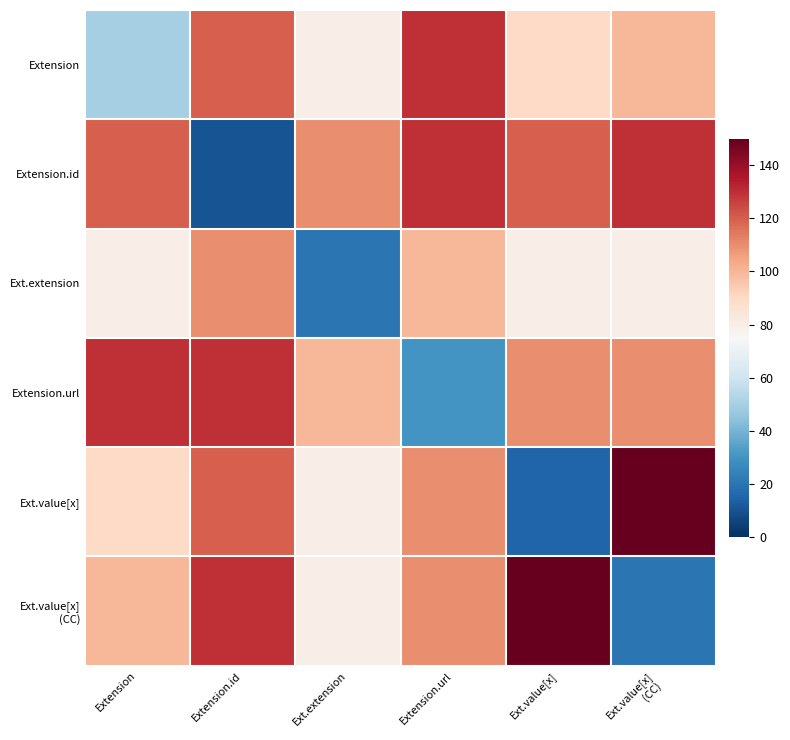

What is the total value across all series at Ext.extension?

470